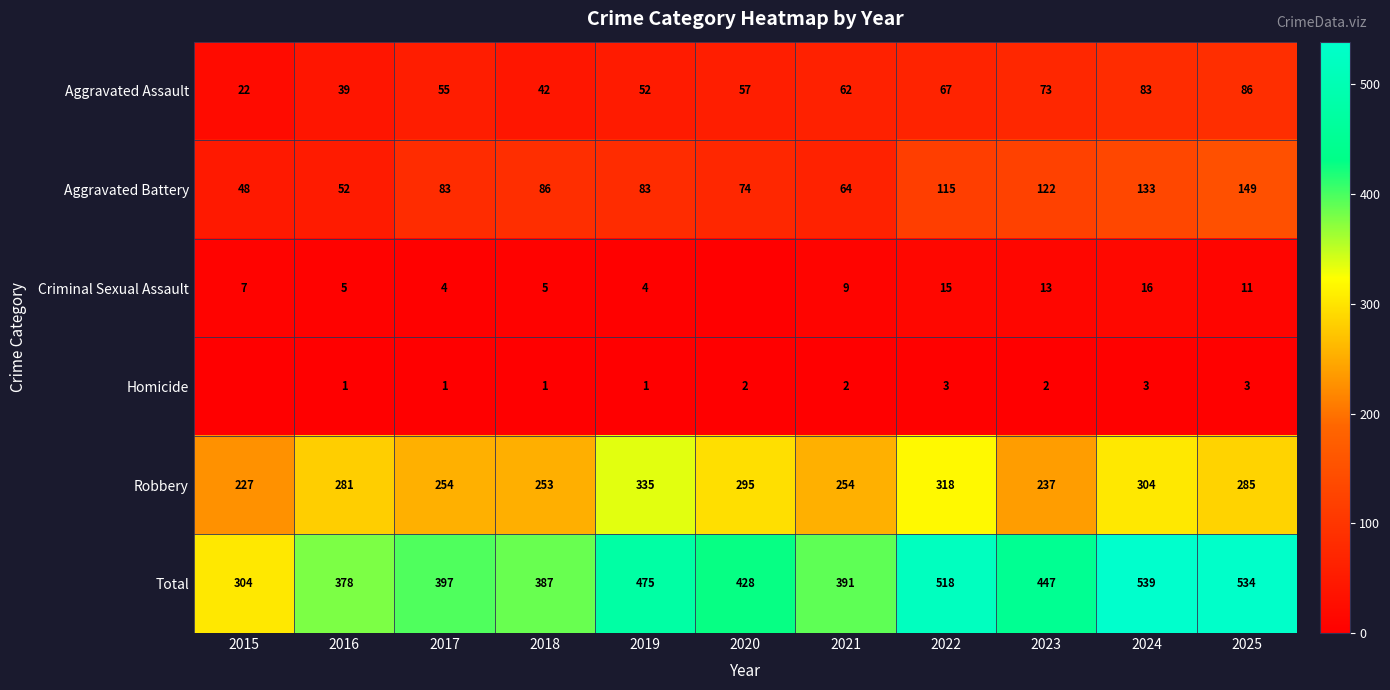

The value of Criminal Sexual Assault at 2017 is 1. True or false?

False